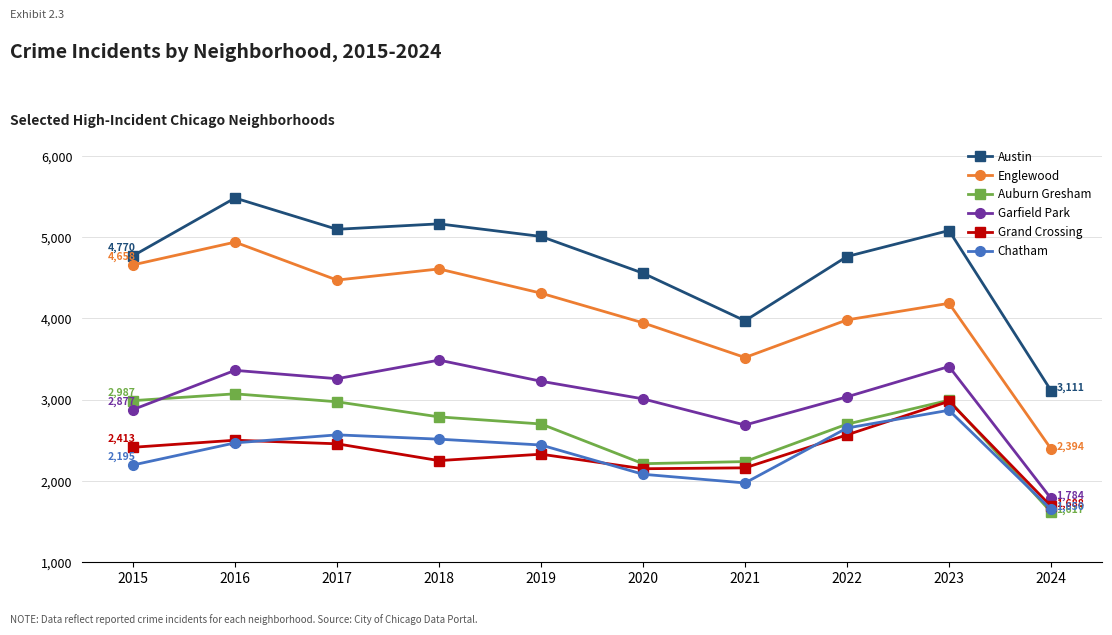

Which series has the widest spread of values?

Englewood